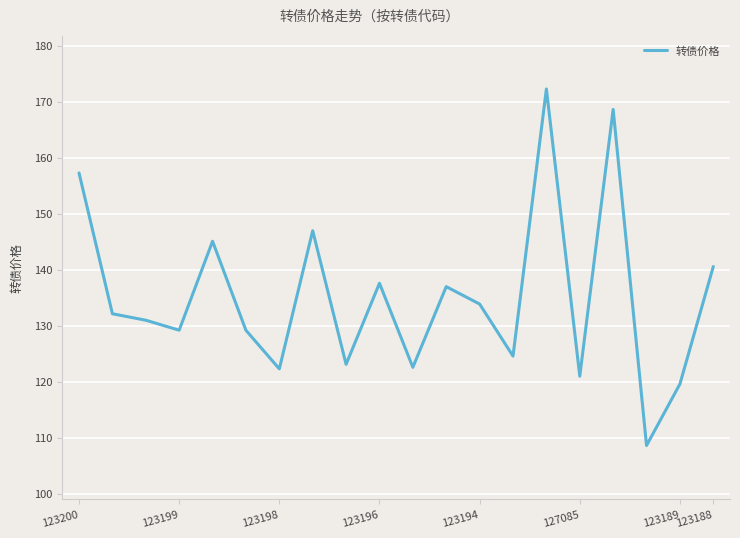

What is the difference between the maximum and minimum values?

63.7